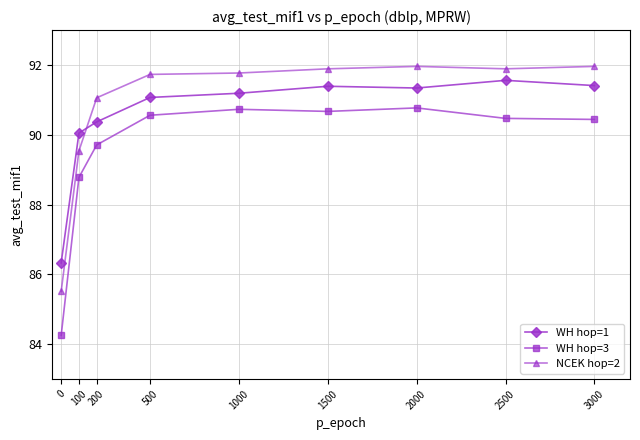

List the series in order of their peak value, lowest first.

WH hop=3, WH hop=1, NCEK hop=2